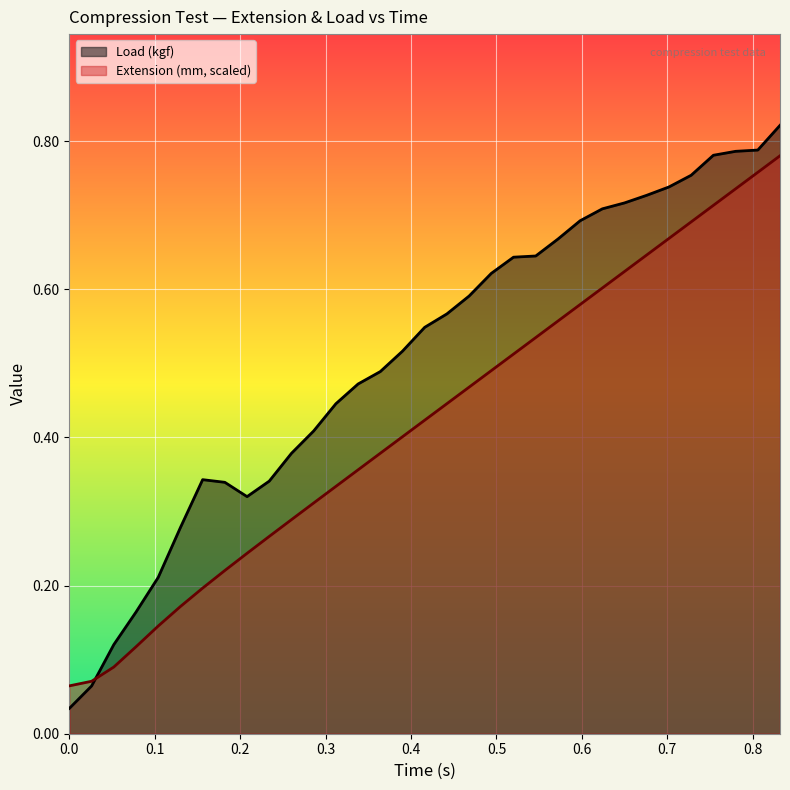

Which series has the widest spread of values?

Load (kgf)